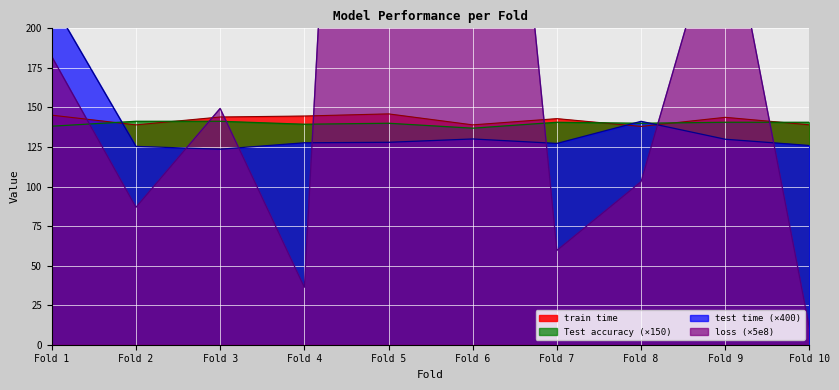

The value of train time at Fold 7 is 226.8. True or false?

False